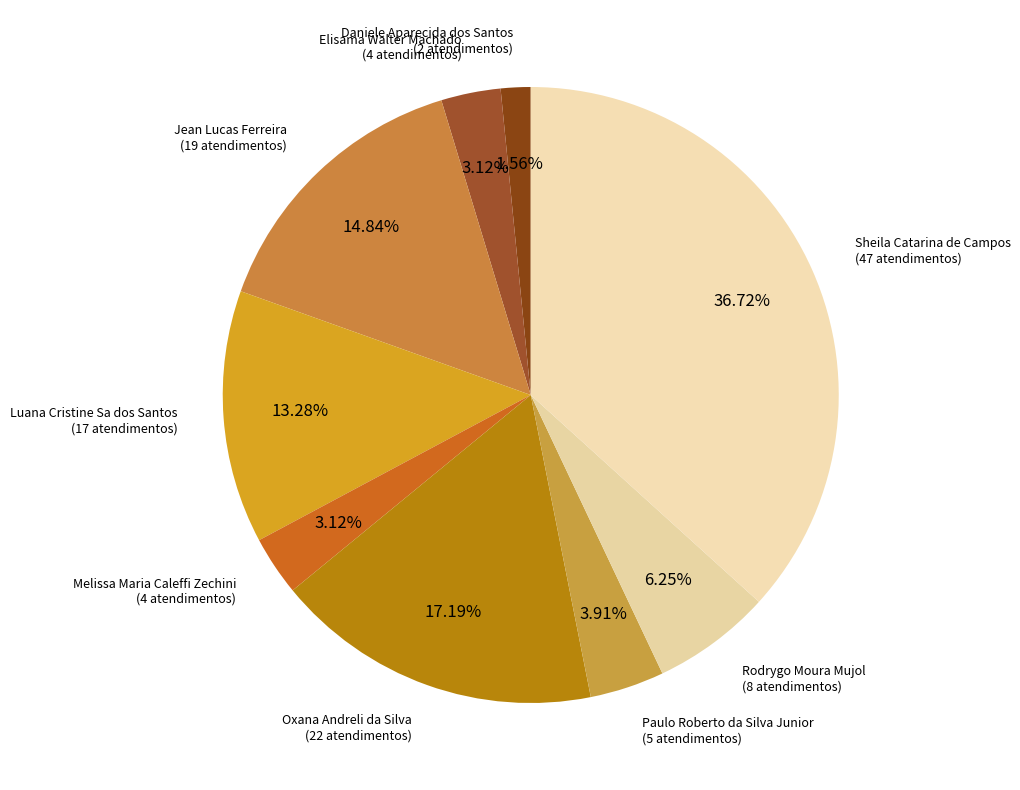

How many segments does this pie chart have?

9